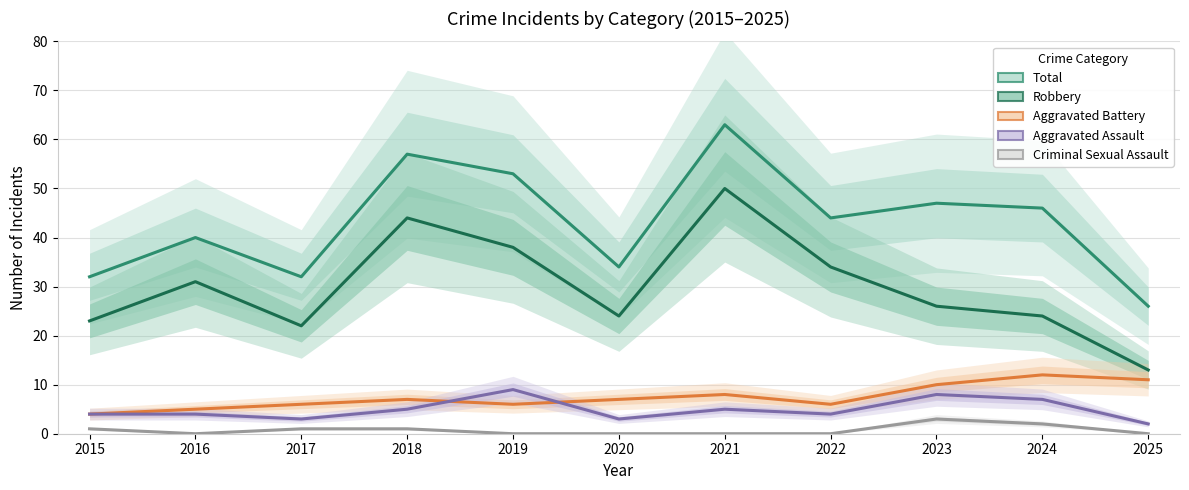

True or false: Robbery and Aggravated Assault intersect in this chart.

False